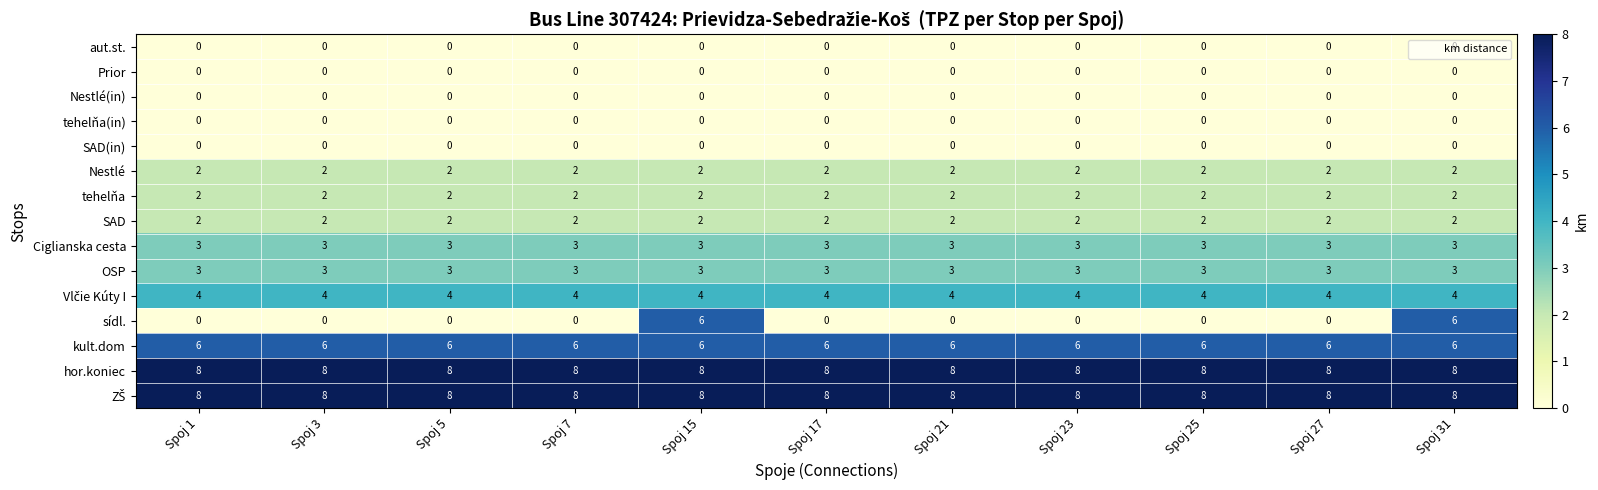

What is the sum of all Ciglianska cesta values?

33